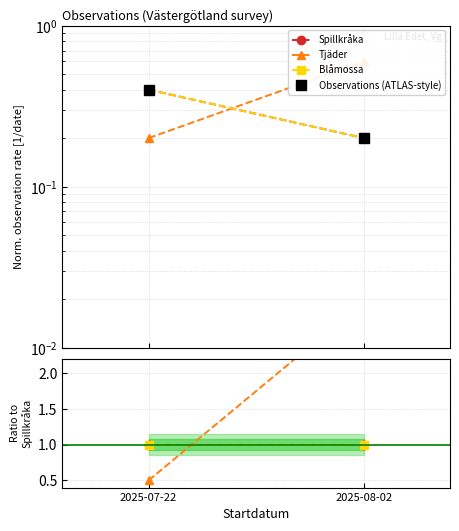

Which has a higher value, 2025-08-02 or 2025-07-22?

2025-07-22